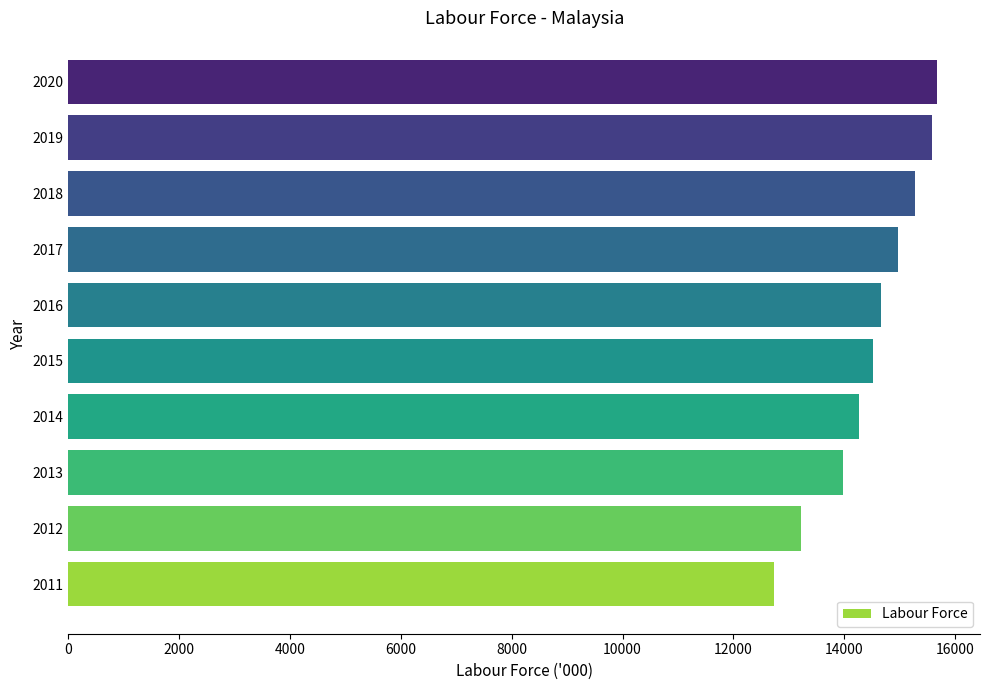

What is the minimum value shown in the chart?

12740.7